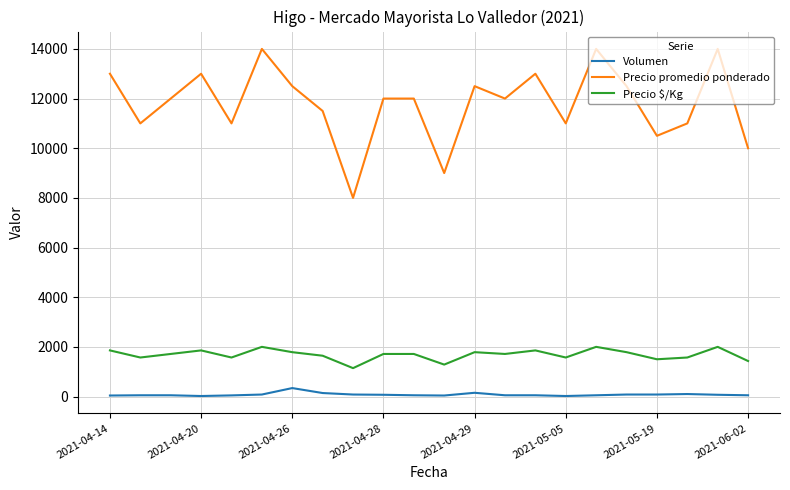

What is the maximum value for Precio $/Kg?

2000